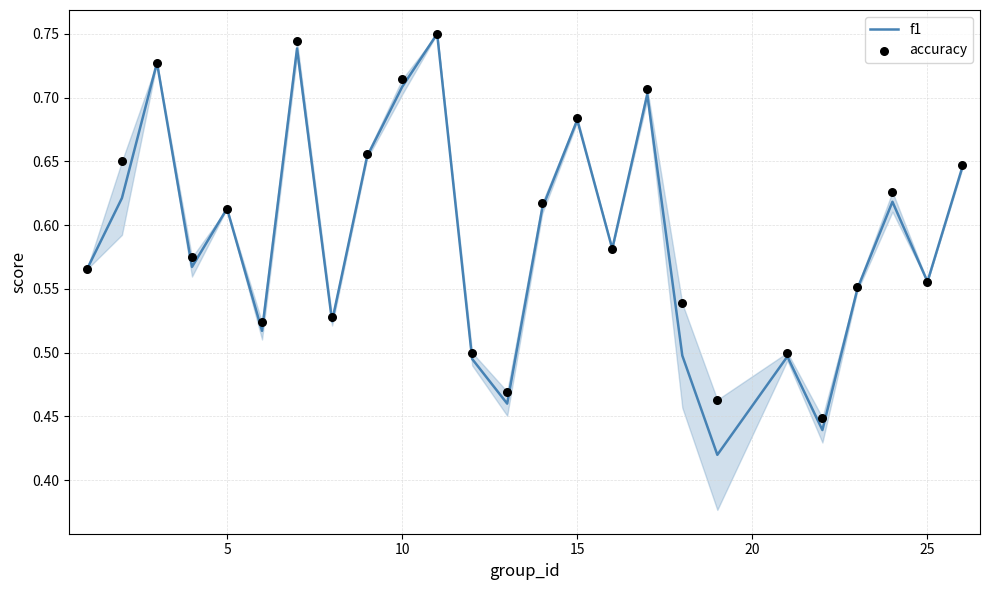

Which series has the largest total across all categories?

accuracy